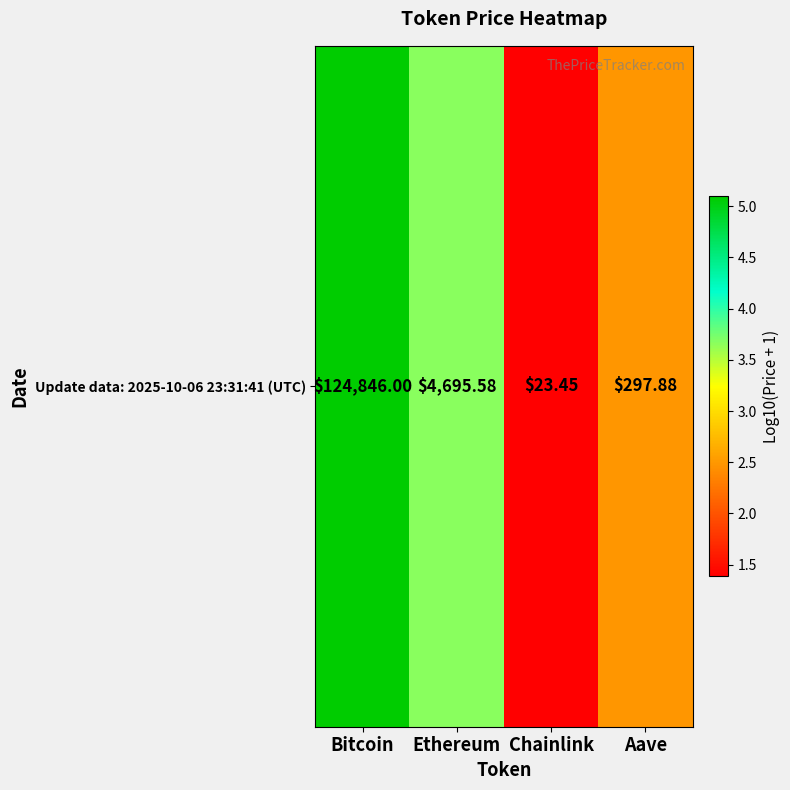

List the labels in order of value, largest first.

Bitcoin, Ethereum, Aave, Chainlink